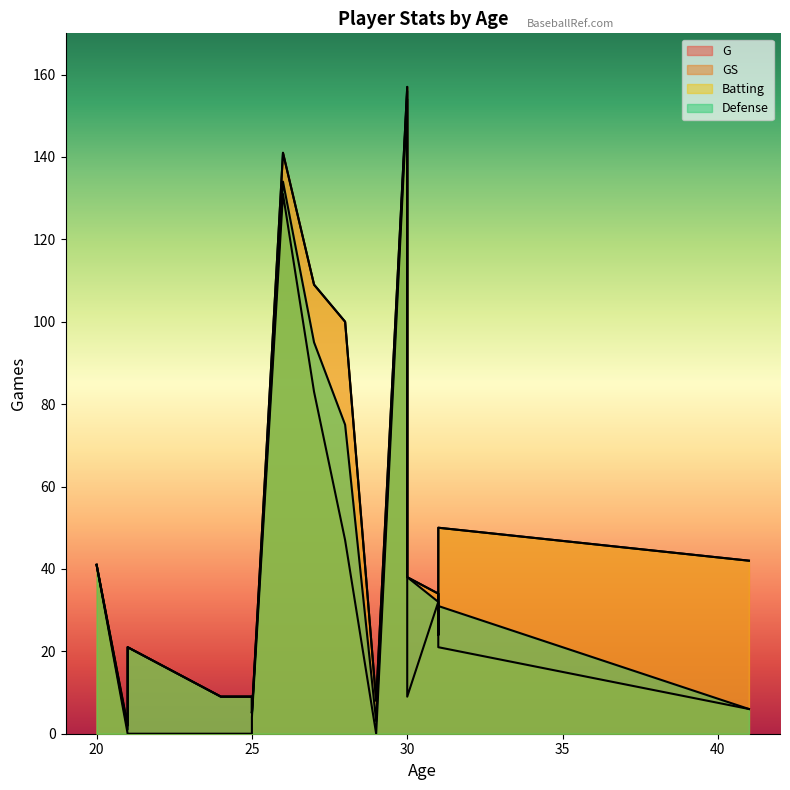

What is the average value of the GS series?

34